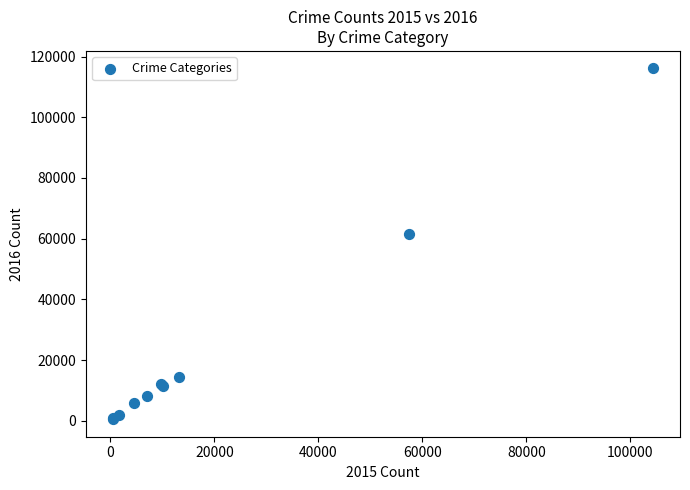

What Y value in the scatter plot is closest to 58293?

61619